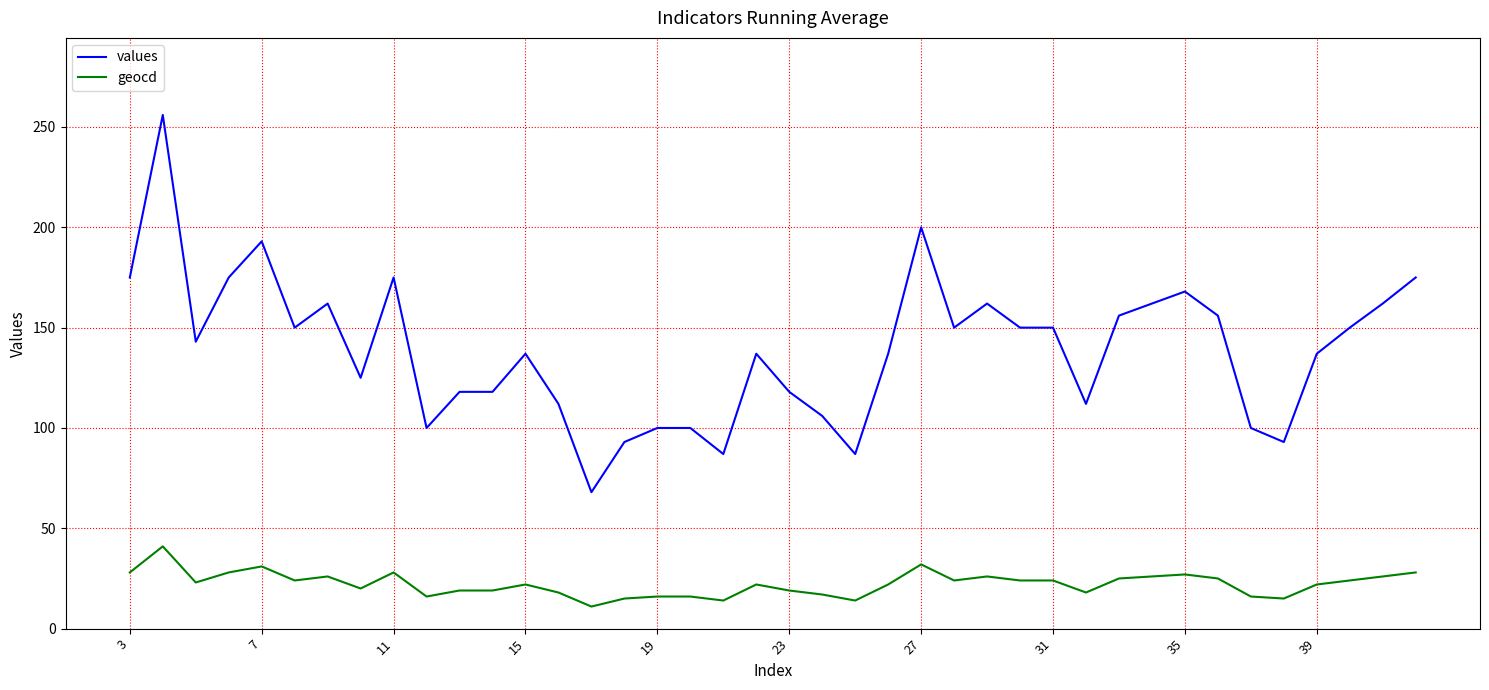

What is the difference between the maximum and minimum values in the geocd series?

30